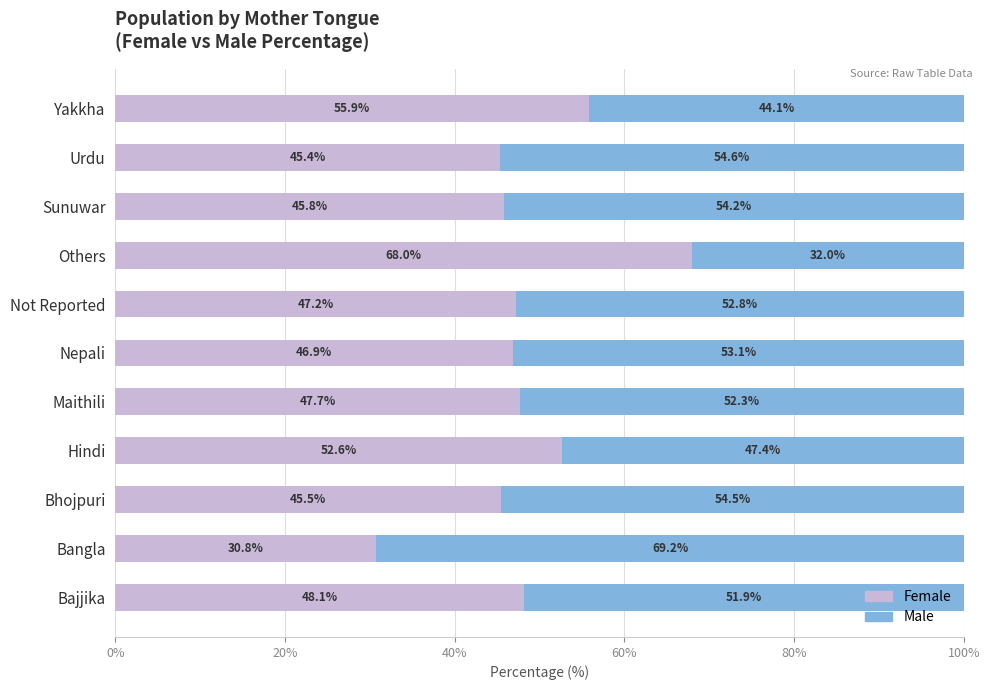

What is the total value across all series at Urdu?

100.0